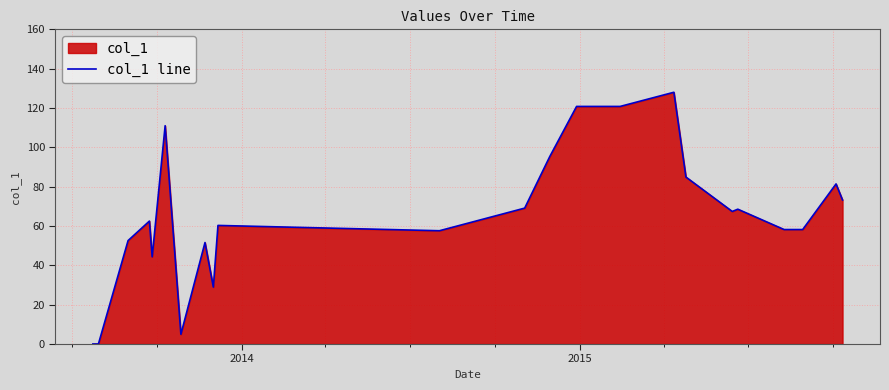

What is the greatest value displayed?

128.0